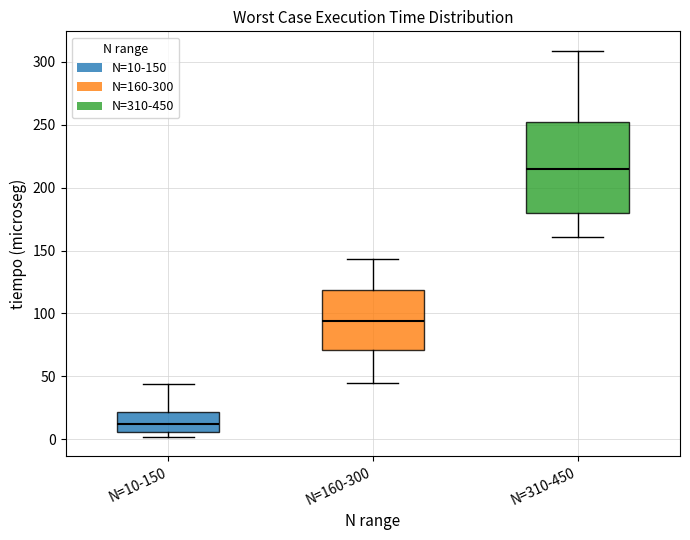

Comparing the boxes themselves (not the whiskers), which one is the tallest?

N=310-450